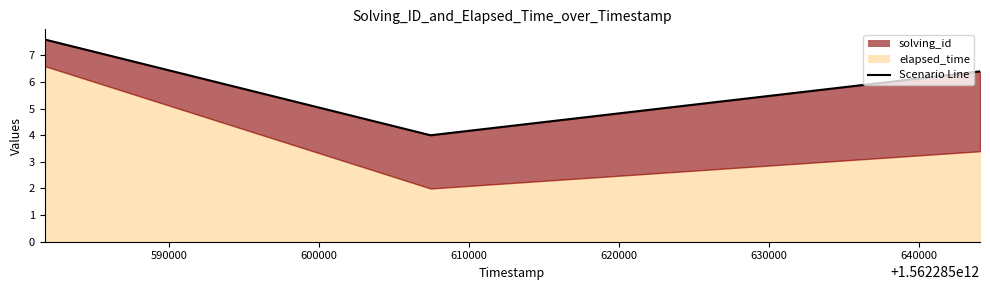

The value at 590000 is 6.3. True or false?

False